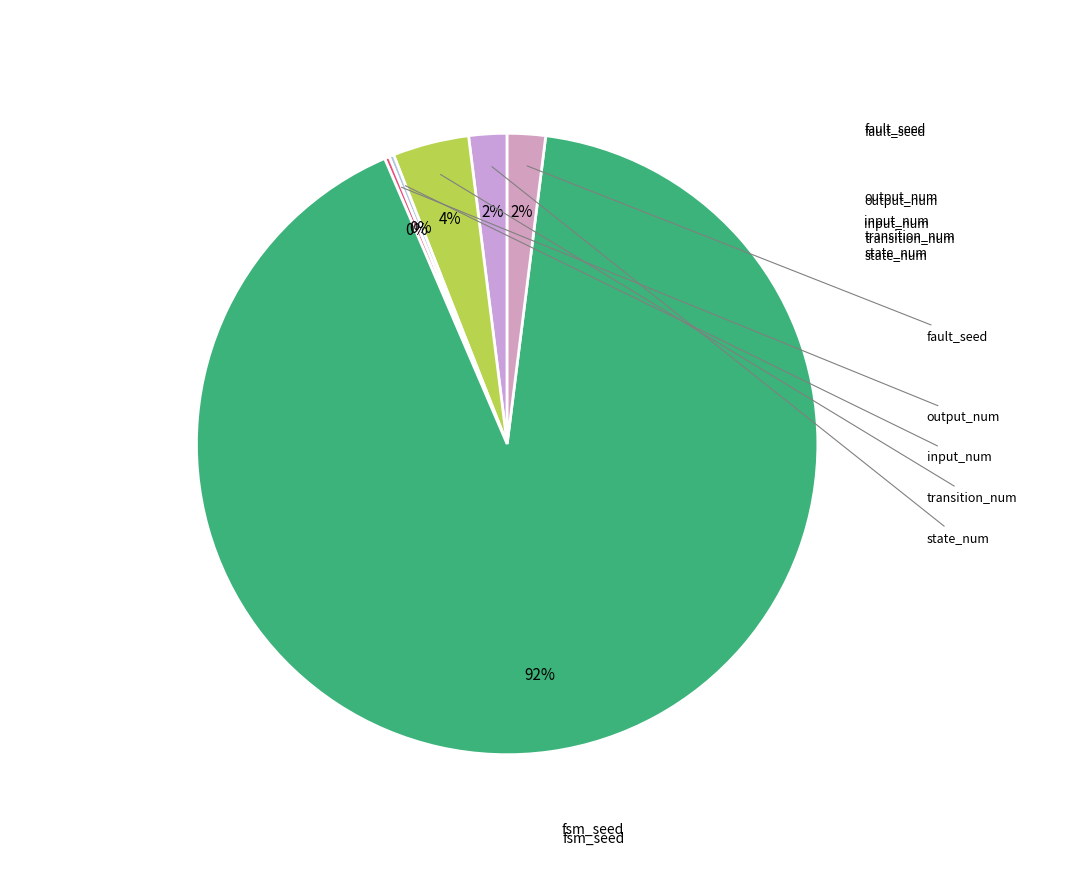

Which slice is the smallest?

state_num